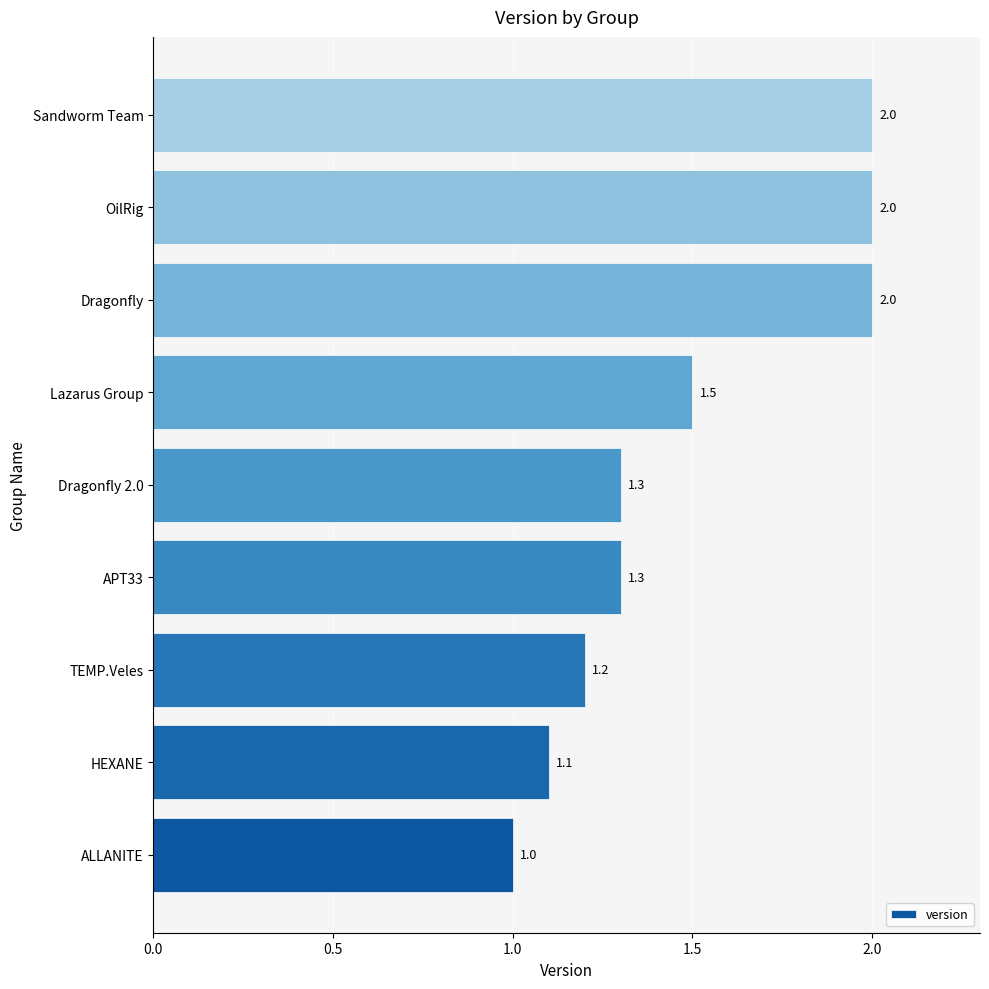

How many bars are there in total?

9